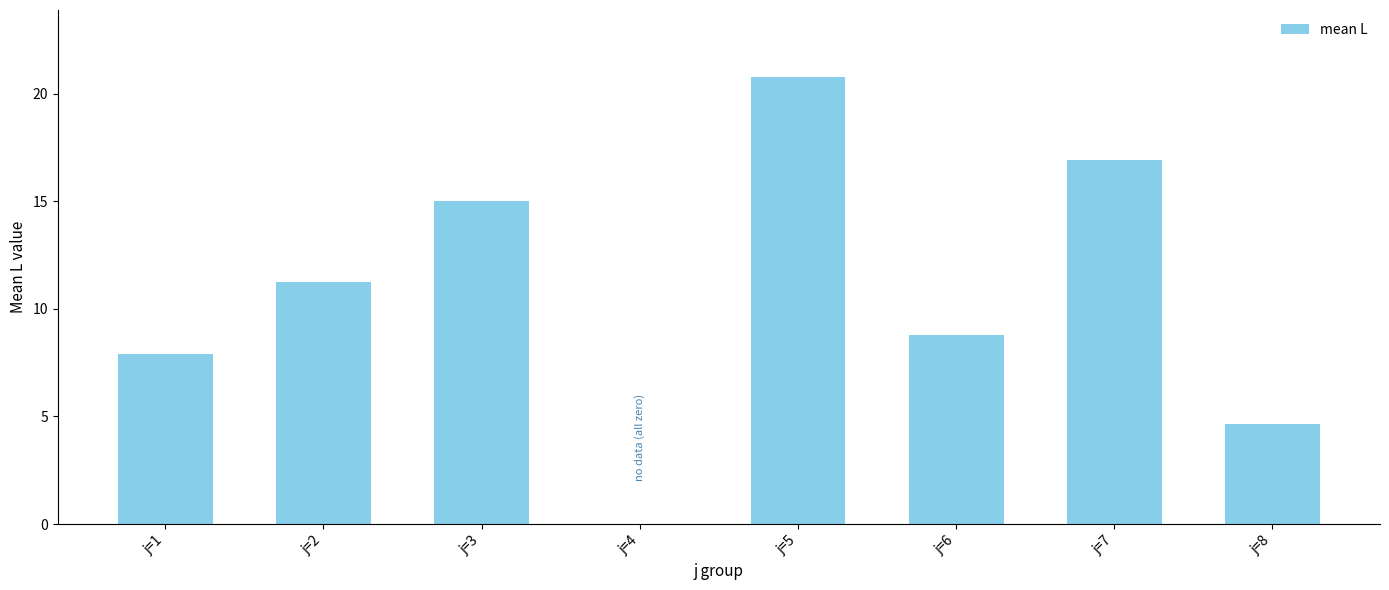

Which label corresponds to the largest value in the chart?

j=5